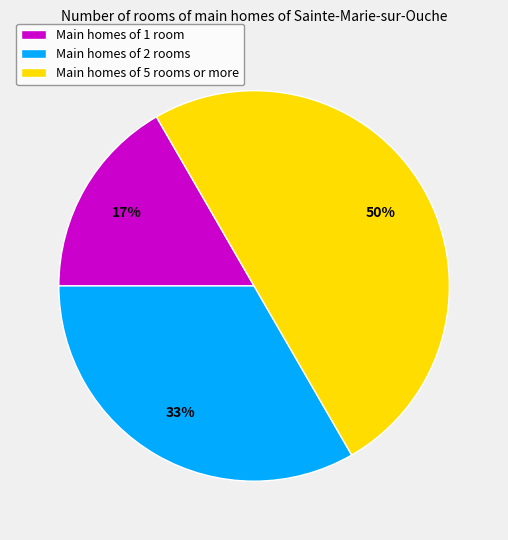

To the nearest percent, what portion does Main homes of 2 rooms represent?

33%